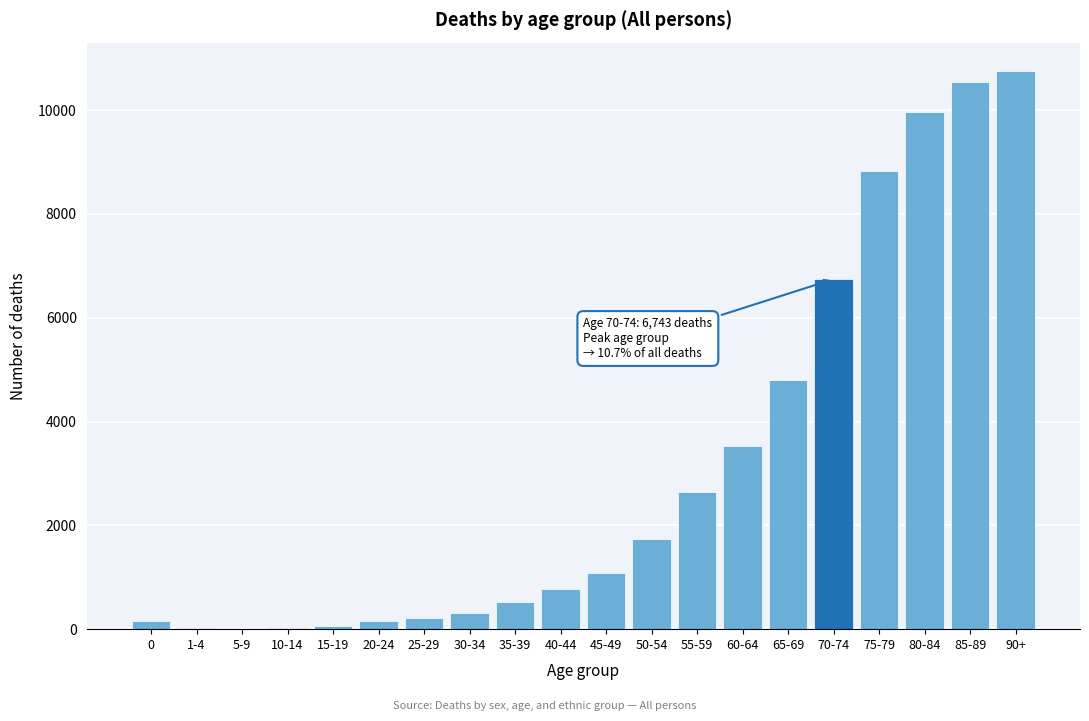

Where is the data nearest to the value 5387?

65-69